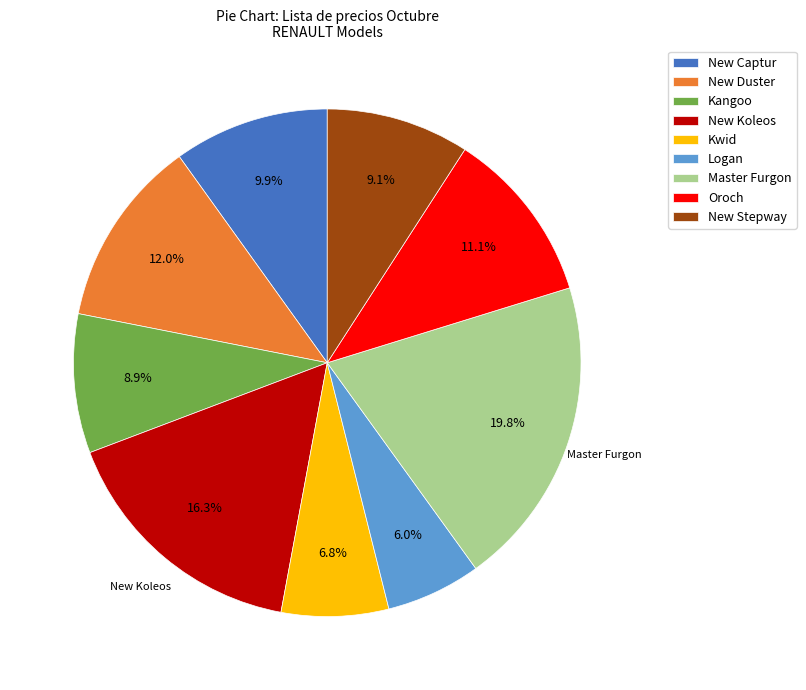

To the nearest percent, what is the combined percentage of Oroch and Kwid?

18%